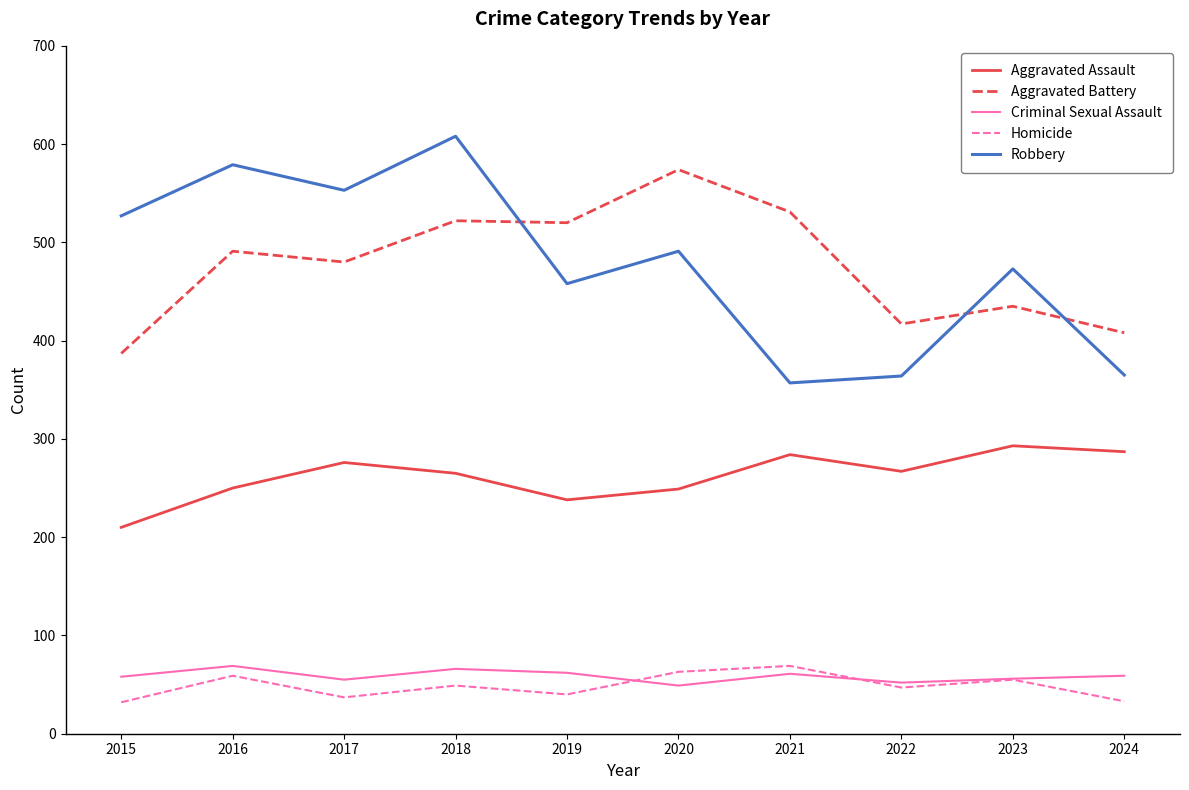

What value does the Criminal Sexual Assault series have at 2015?

58